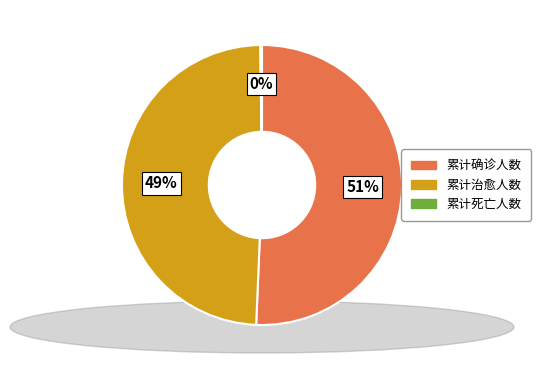

The 累计治愈人数 slice represents 38% of the pie. True or false?

False